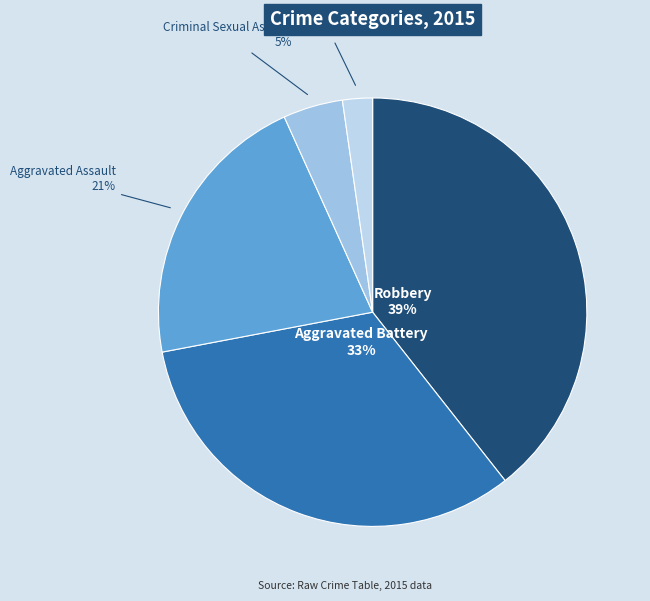

Is it true that Aggravated Battery is 42% of the pie?

False